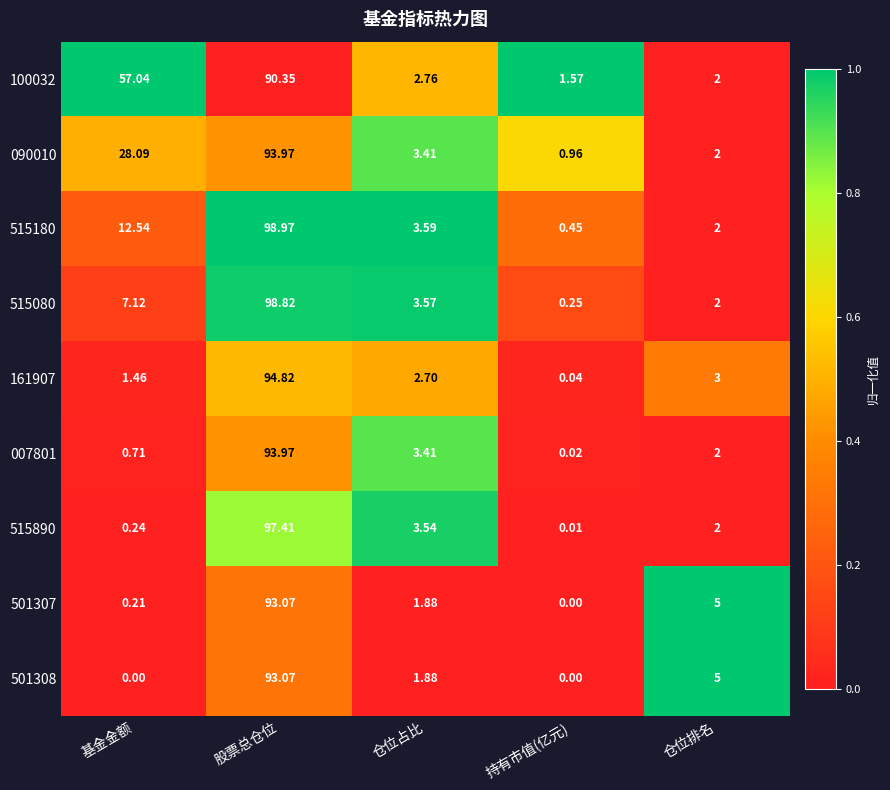

Is the value of 100032 at 基金金额 greater than the value of 501307 at 仓位占比?

Yes